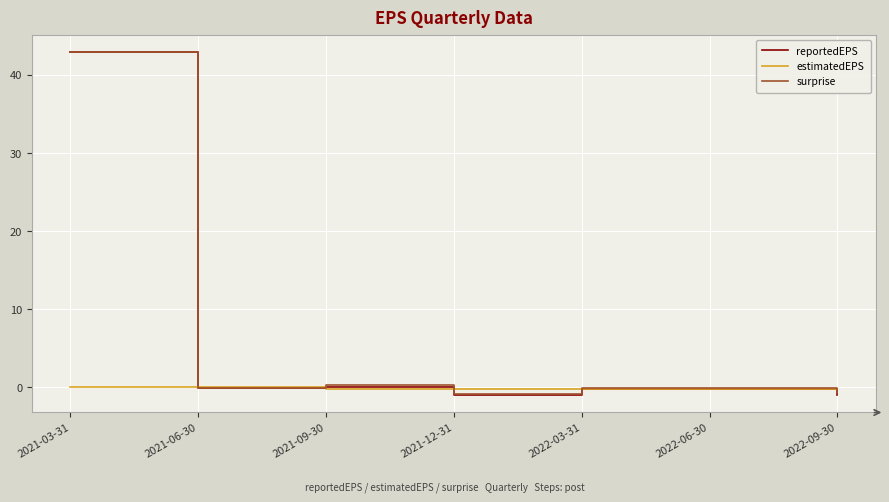

True or false: estimatedEPS has a value of -0.2 at 2021-09-30.

True